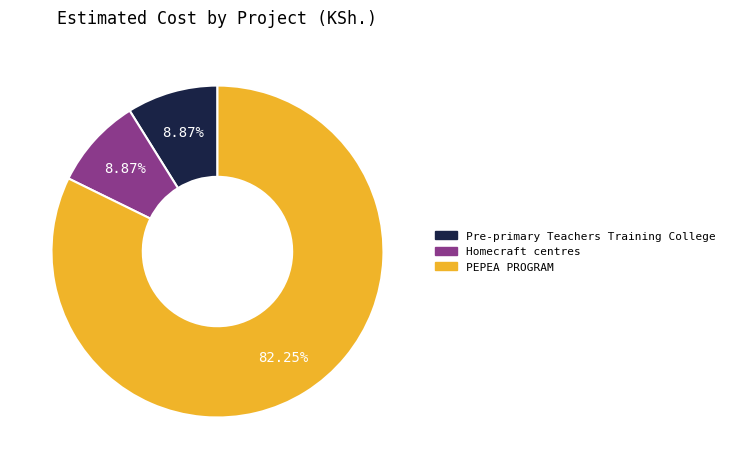

What is the total percentage of Pre-primary Teachers Training College and Homecraft centres?

17.7%